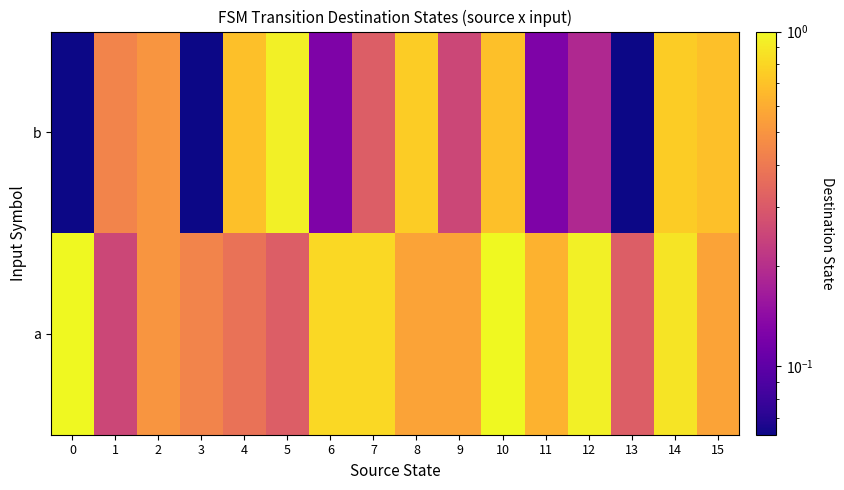

Reading left to right, extract all data points from this chart.

a: 0=1.0	1=0.2	2=0.5	3=0.4	4=0.4	5=0.3	6=0.8	7=0.8	8=0.6	9=0.6	10=1.0	11=0.6	12=0.9	13=0.3	14=0.9	15=0.6
b: 0=0.1	1=0.4	2=0.5	3=0.1	4=0.7	5=0.9	6=0.1	7=0.3	8=0.8	9=0.2	10=0.7	11=0.1	12=0.2	13=0.1	14=0.8	15=0.7